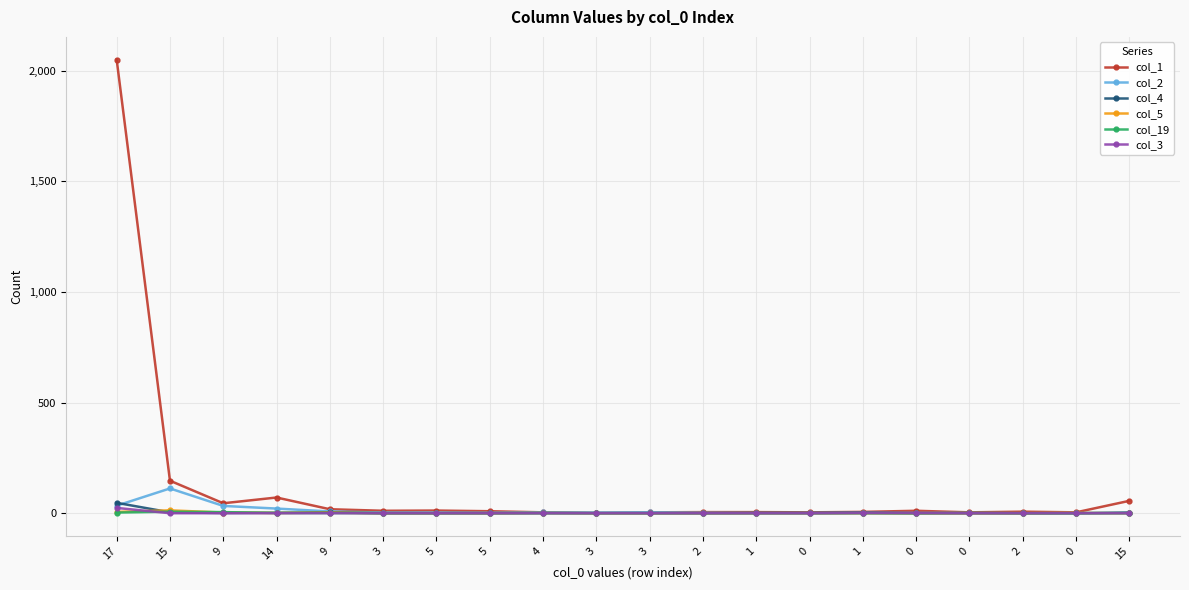

What are all the series names shown in the legend?

col_1, col_2, col_4, col_5, col_19, col_3